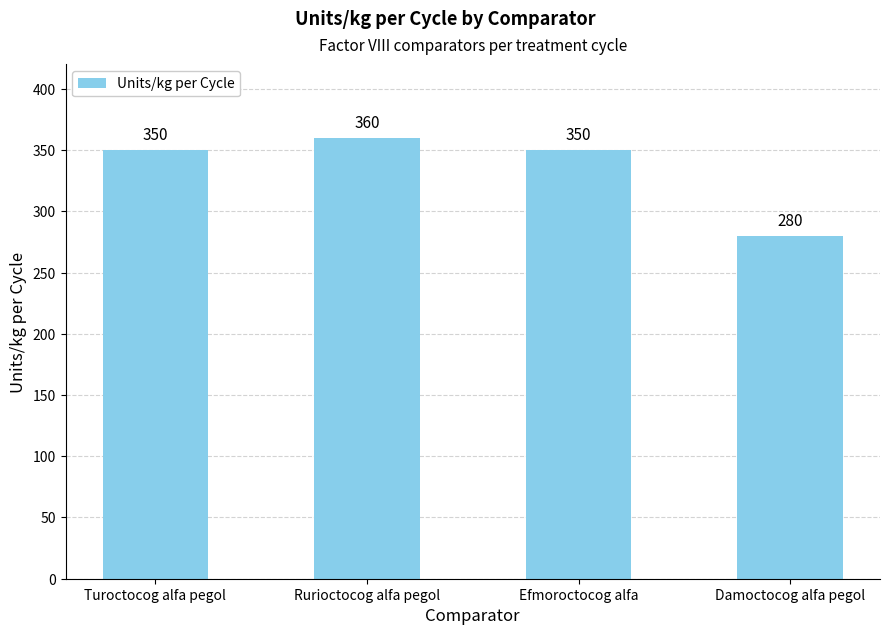

What is the maximum value shown in the chart?

360